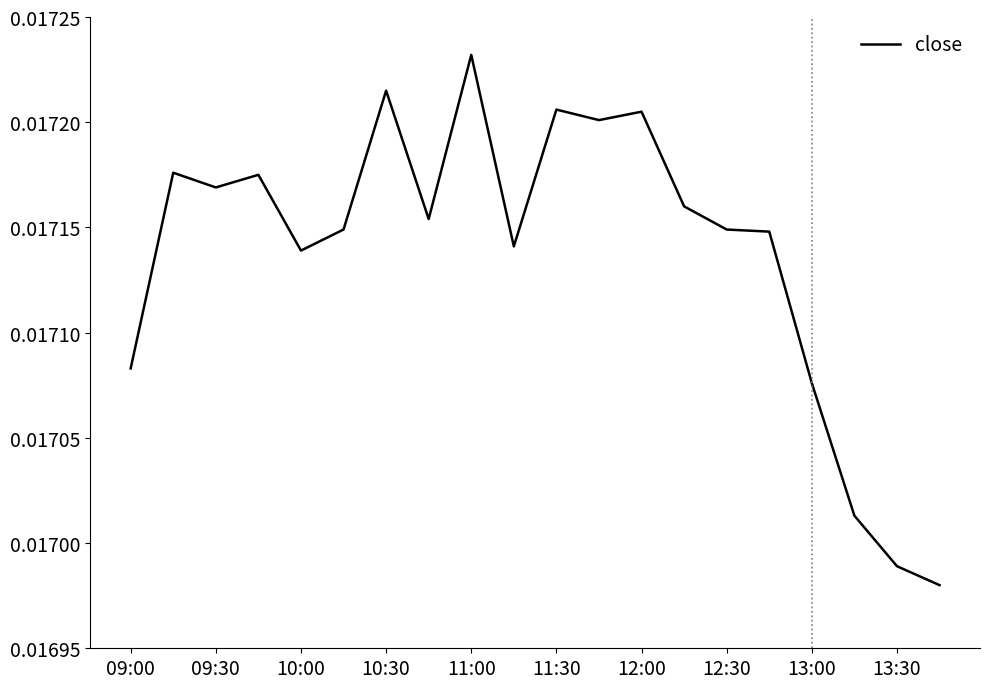

Does the chart have visible grid lines?

No